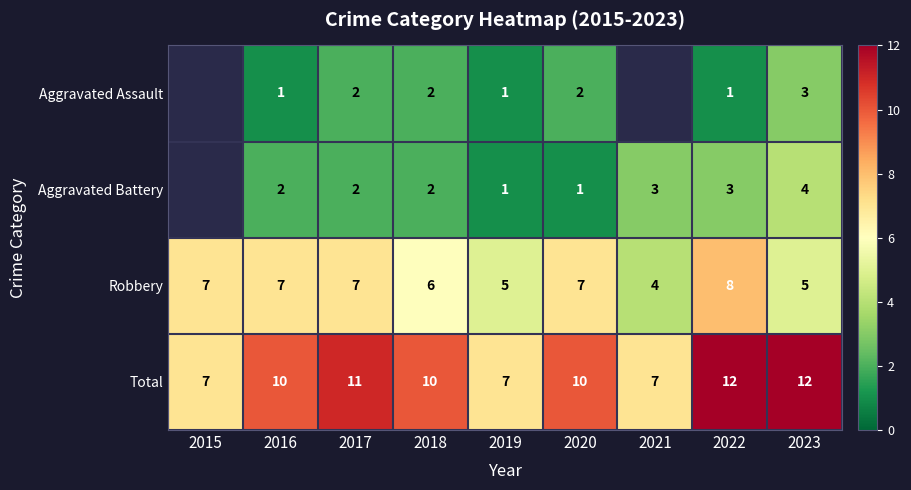

What is the difference between the highest and lowest values at 2017?

9